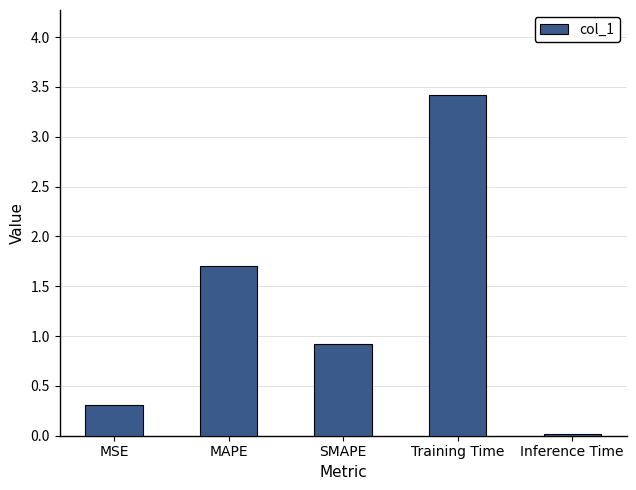

Are the bars horizontal?

No